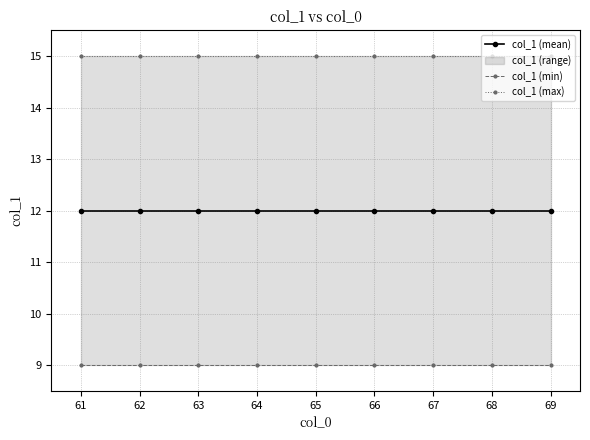

True or false: col_1 (max) and col_1 (mean) intersect in this chart.

False